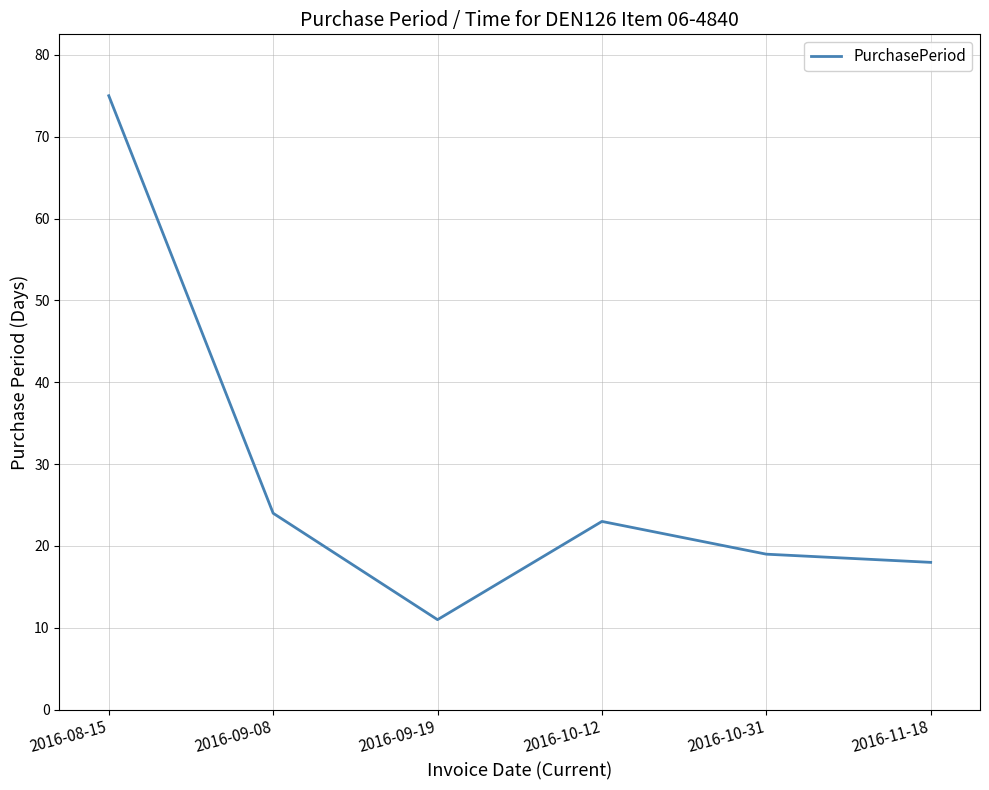

Reading left to right, list all the values displayed in this chart.

2016-08-15=75	2016-09-08=24	2016-09-19=11	2016-10-12=23	2016-10-31=19	2016-11-18=18